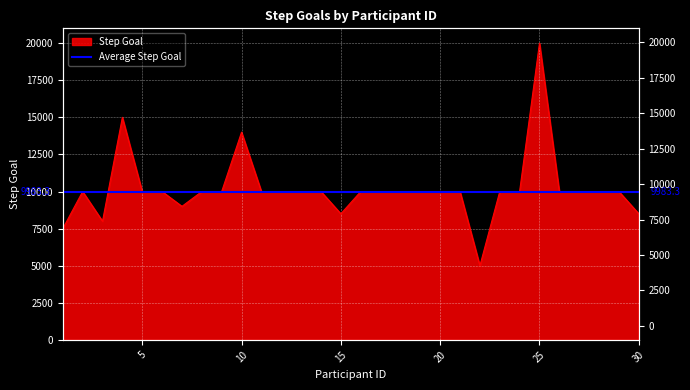

How many points are lower than both their immediate neighbors (excluding endpoints)?

4